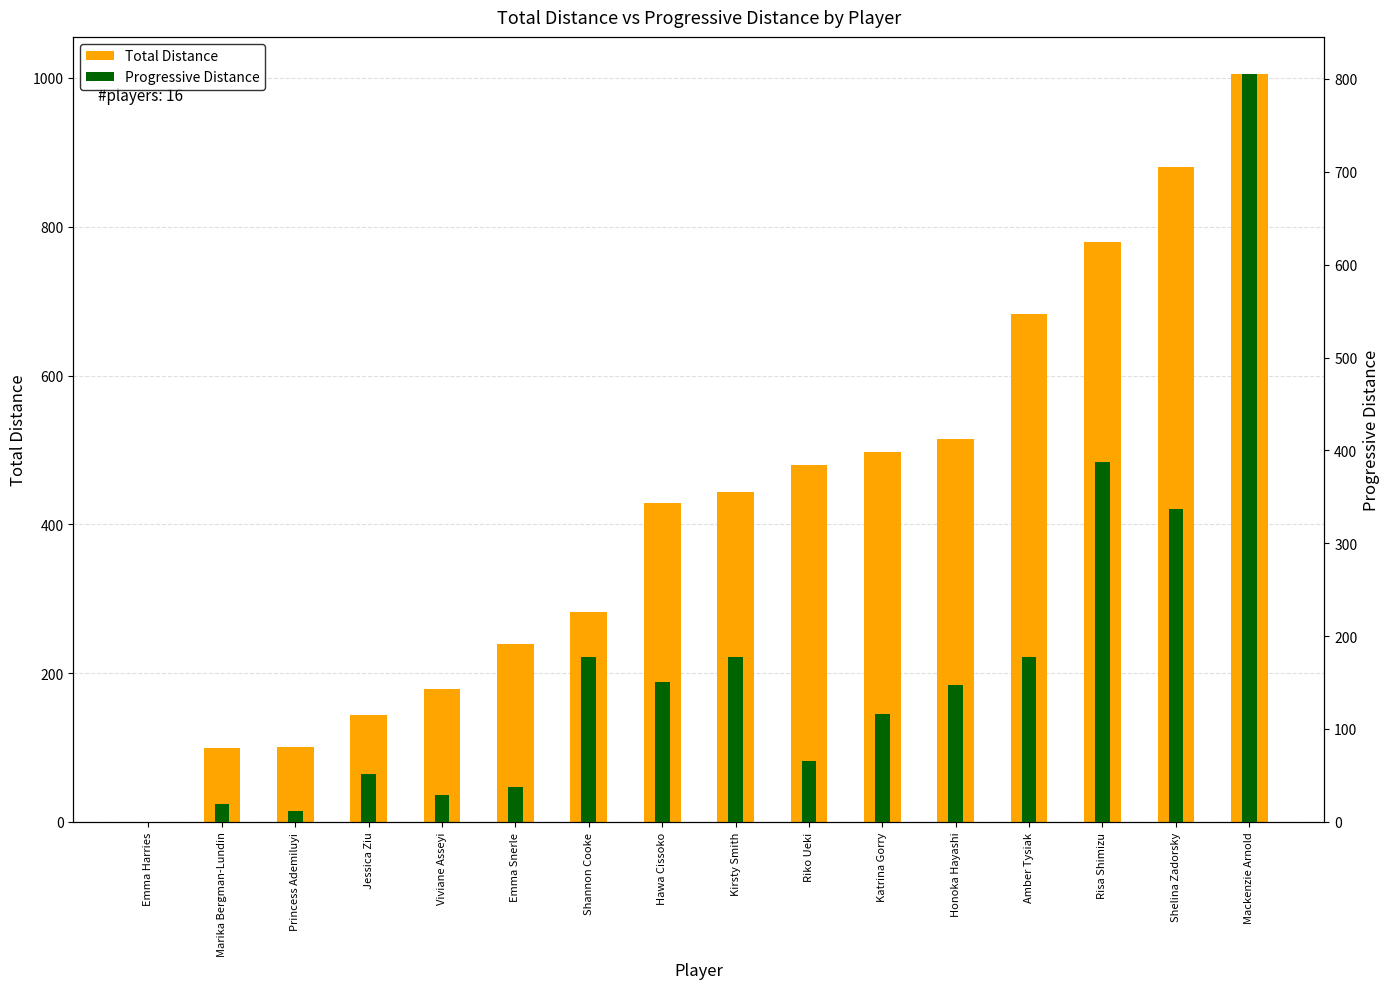

Are the bars grouped side by side (vs. stacked)?

Yes